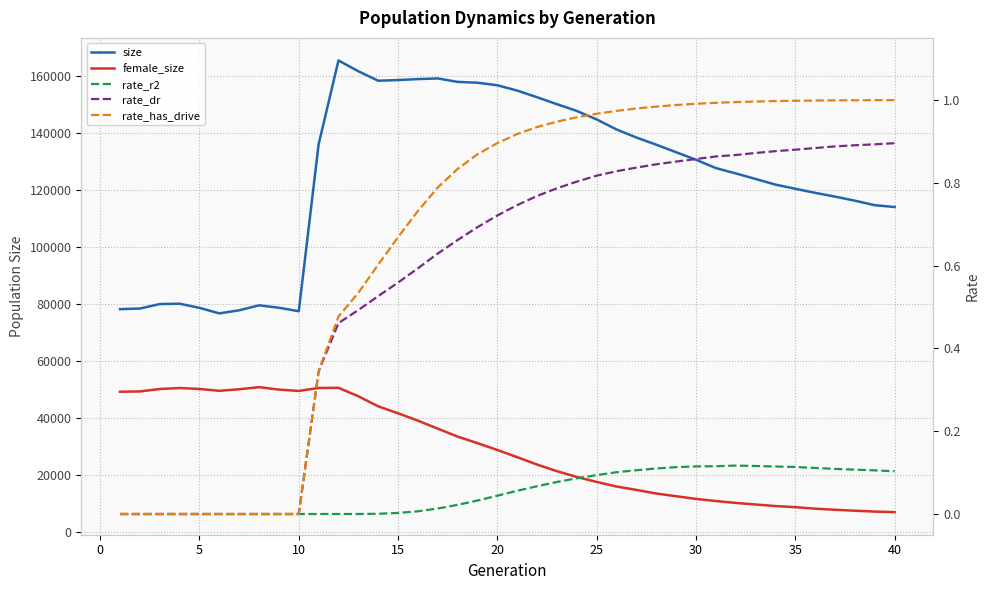

How many categories are shown in the chart?

40